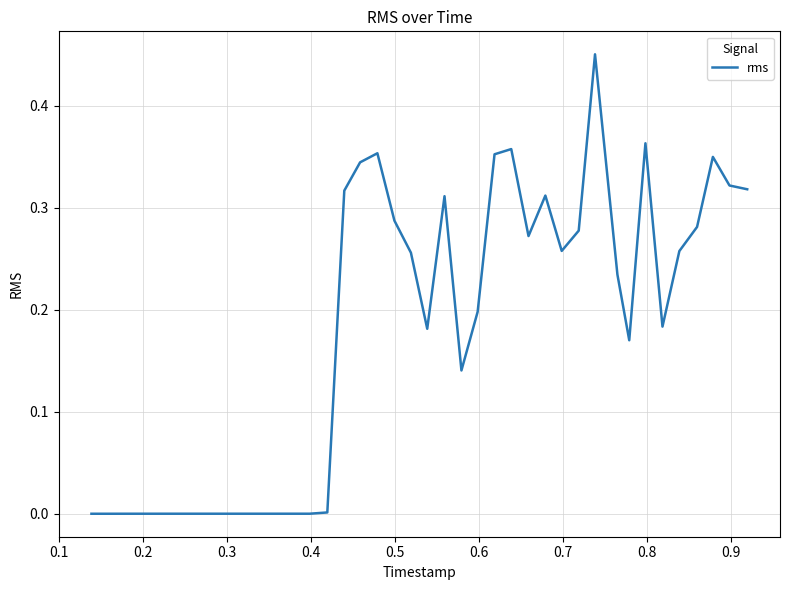

How many lines are shown in the chart?

1